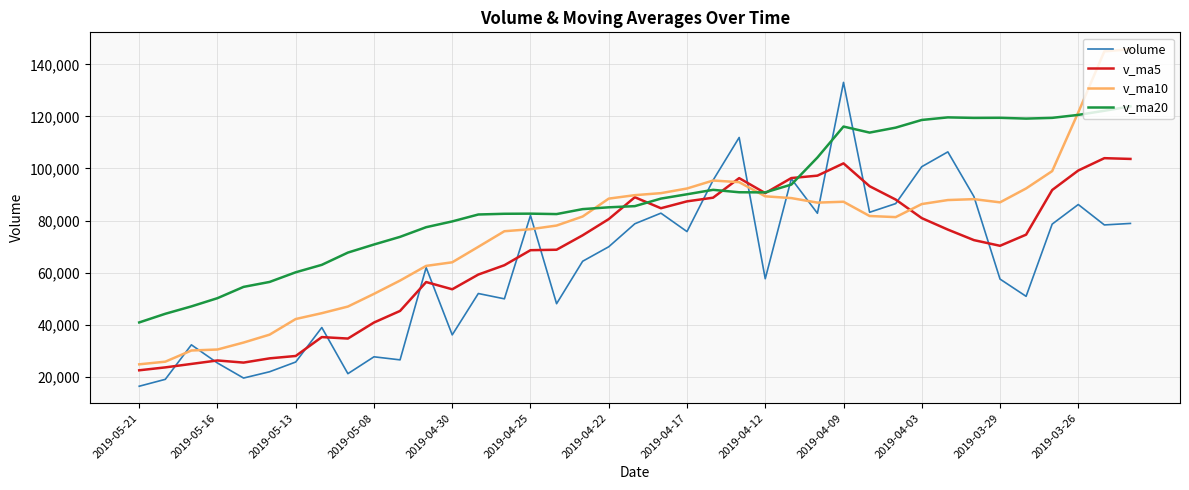

Which series has the largest total across all categories?

v_ma20